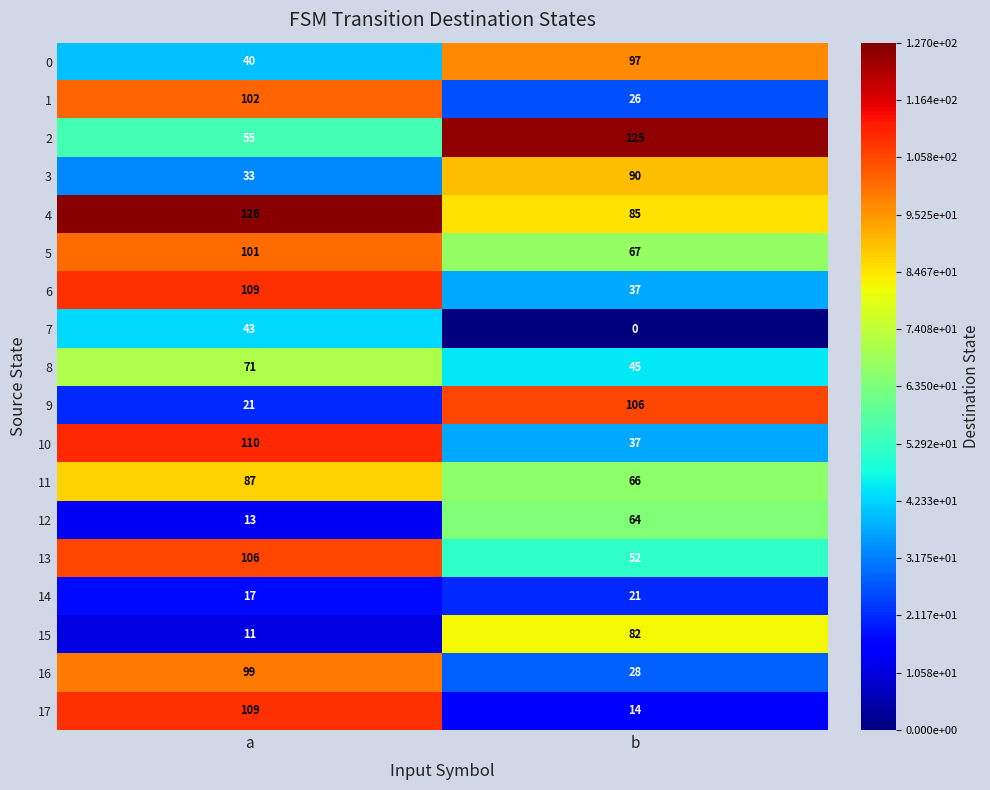

What is the greatest value displayed?

126